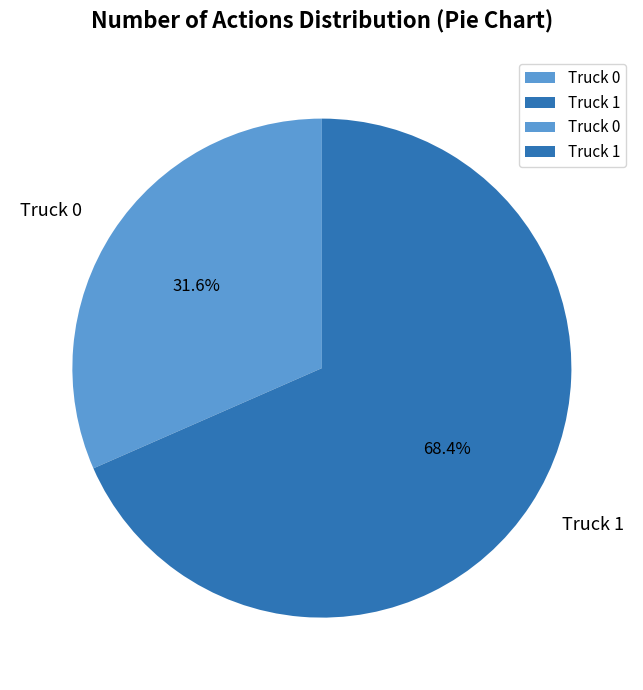

What portion of the pie excludes Truck 0?

68.4%